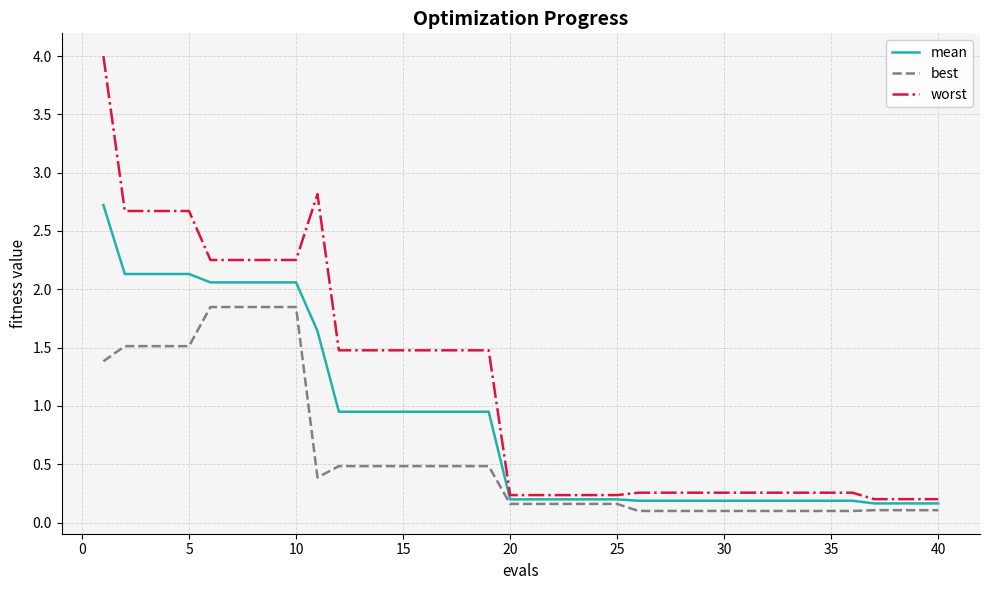

Rank the series by their average value, from lowest to highest.

best, mean, worst